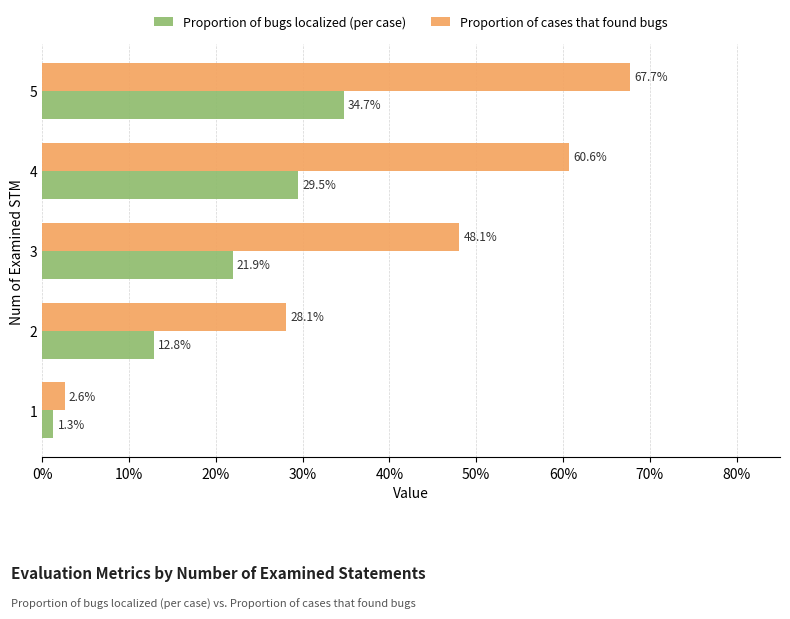

Which series has the largest range (max minus min)?

Proportion of cases that found bugs